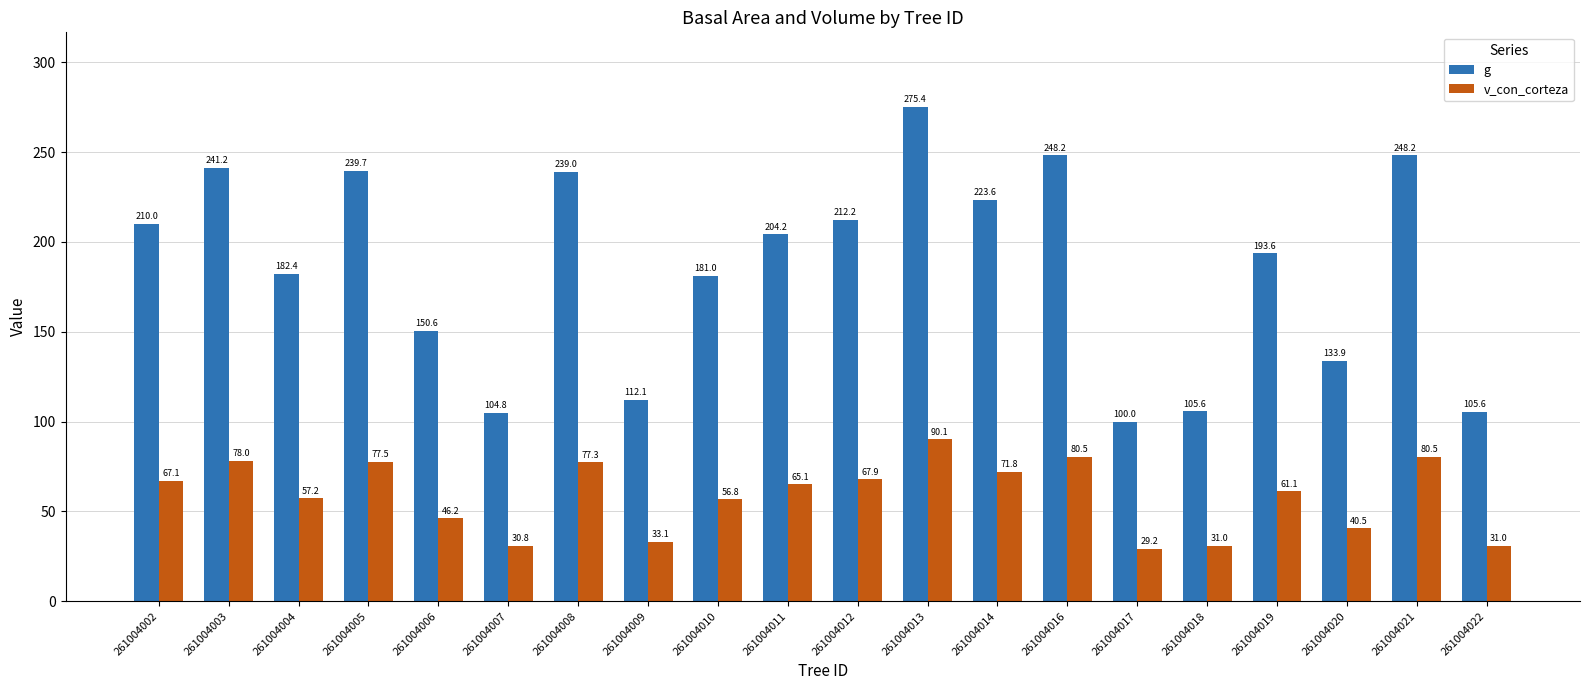

Count the number of data series in this chart.

2